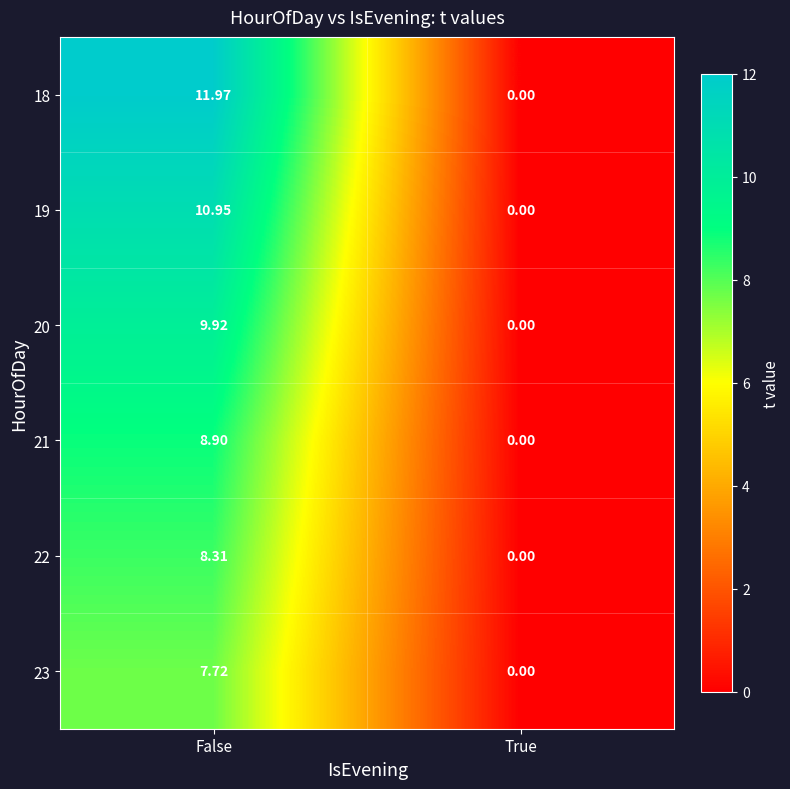

List the series in order of their peak value, lowest first.

23, 22, 21, 20, 19, 18